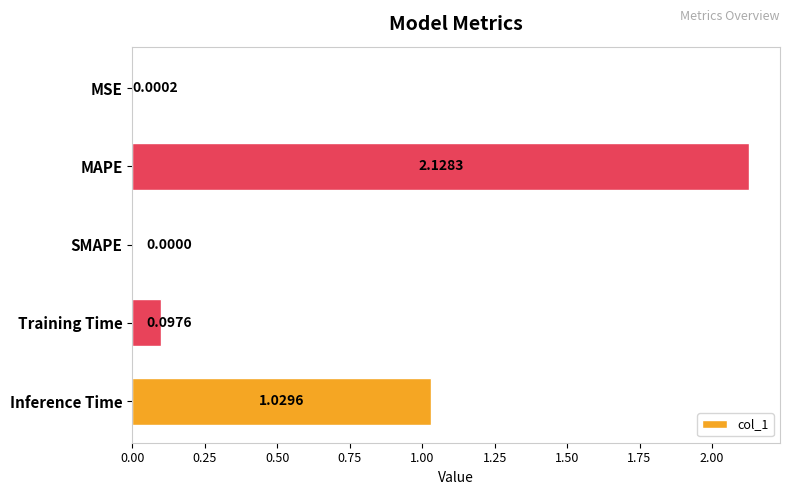

Which has a higher value, MAPE or Training Time?

MAPE